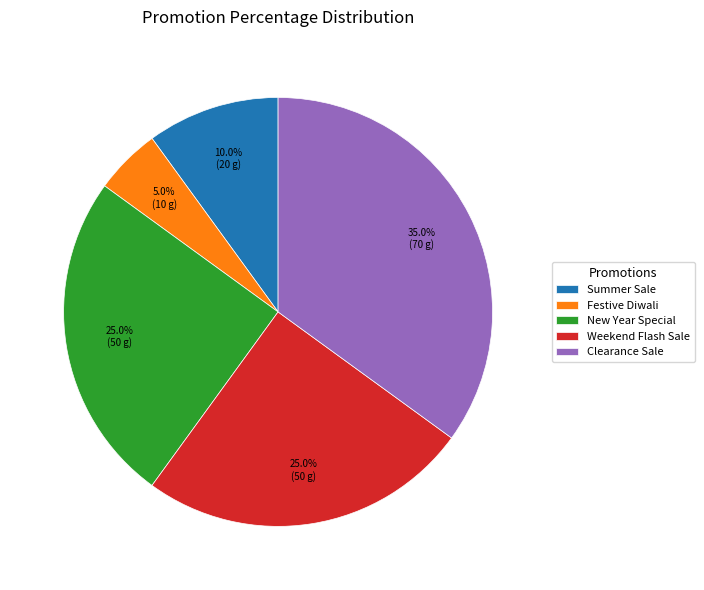

Which slice is the smallest?

Festive Diwali